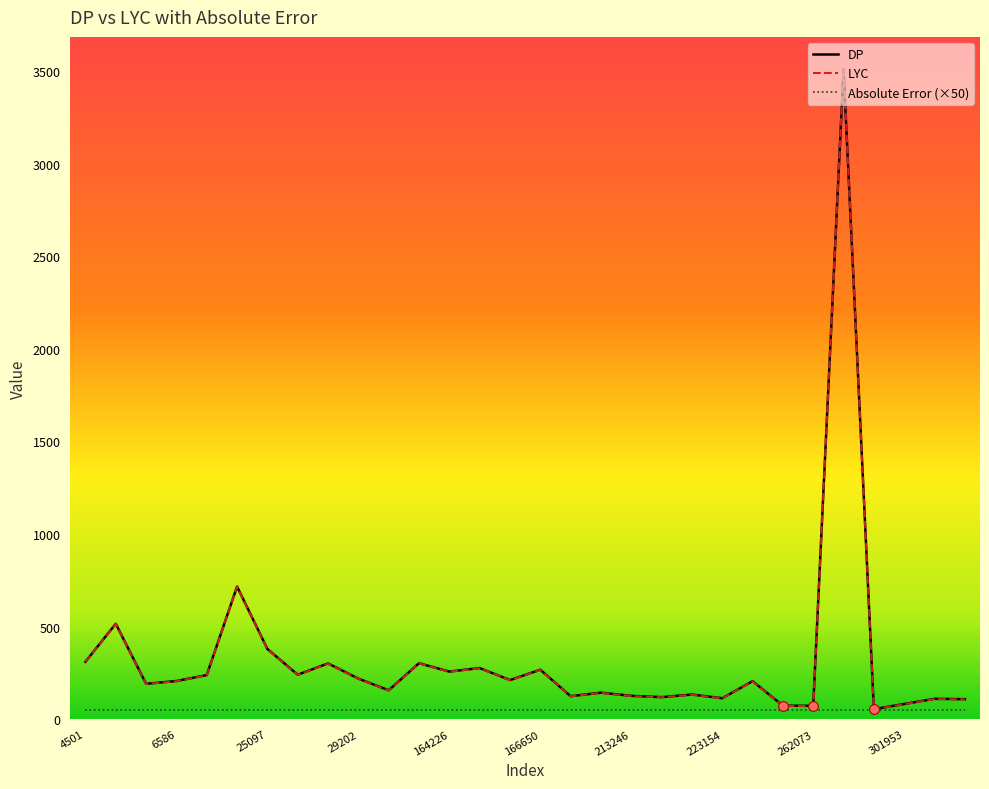

Reading left to right, list all the values displayed in this chart.

DP: 4501=311	4908=516	5743=192	6586=207	6796=239	18762=717	25097=380	25144=241	25188=302	29202=220	30243=157	30568=303	164226=258	165102=277	165730=212	166650=268	212960=125	212974=144	213246=127	215381=120	220563=134	223154=114	227839=206	247210=74	262073=73	291417=3508	294901=55	301953=83	301988=111	302017=109
LYC: 4501=310	4908=515	5743=191	6586=206	6796=238	18762=716	25097=379	25144=240	25188=301	29202=219	30243=156	30568=302	164226=257	165102=276	165730=211	166650=267	212960=124	212974=143	213246=126	215381=119	220563=133	223154=113	227839=205	247210=73	262073=72	291417=3507	294901=54	301953=82	301988=110	302017=108